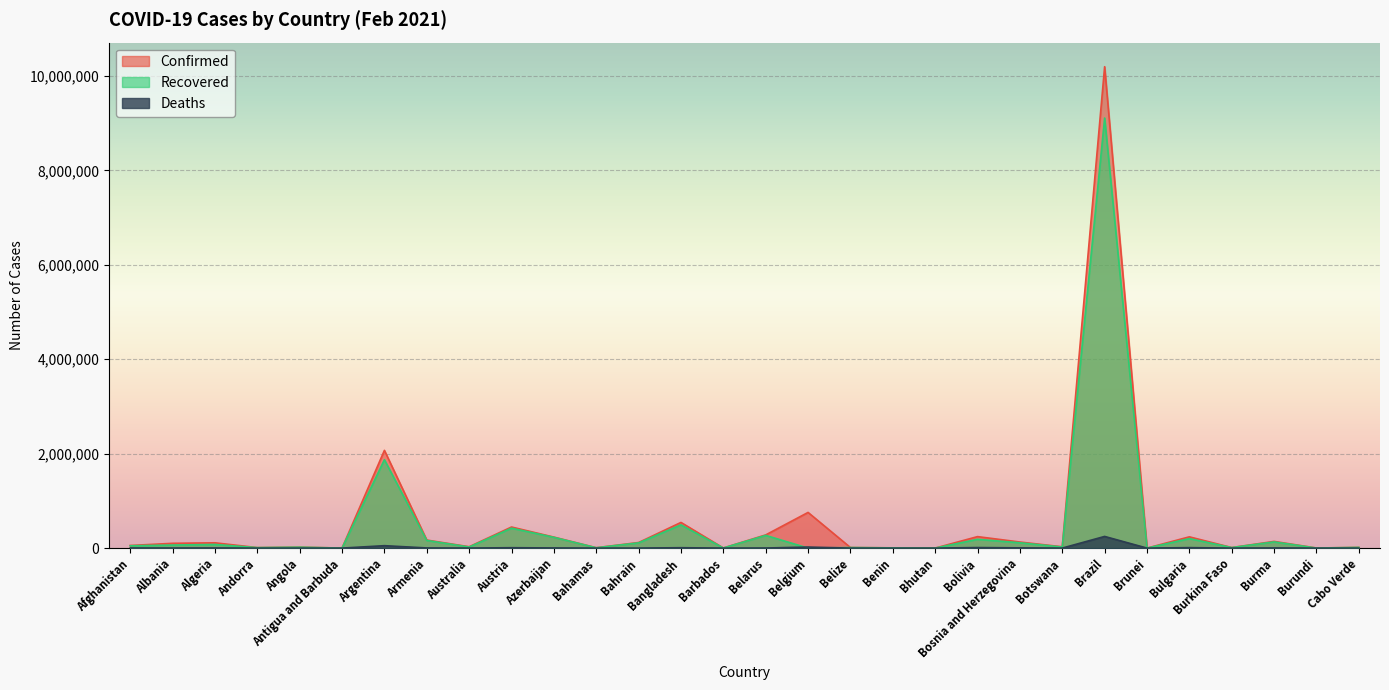

Which series has the widest spread of values?

Confirmed